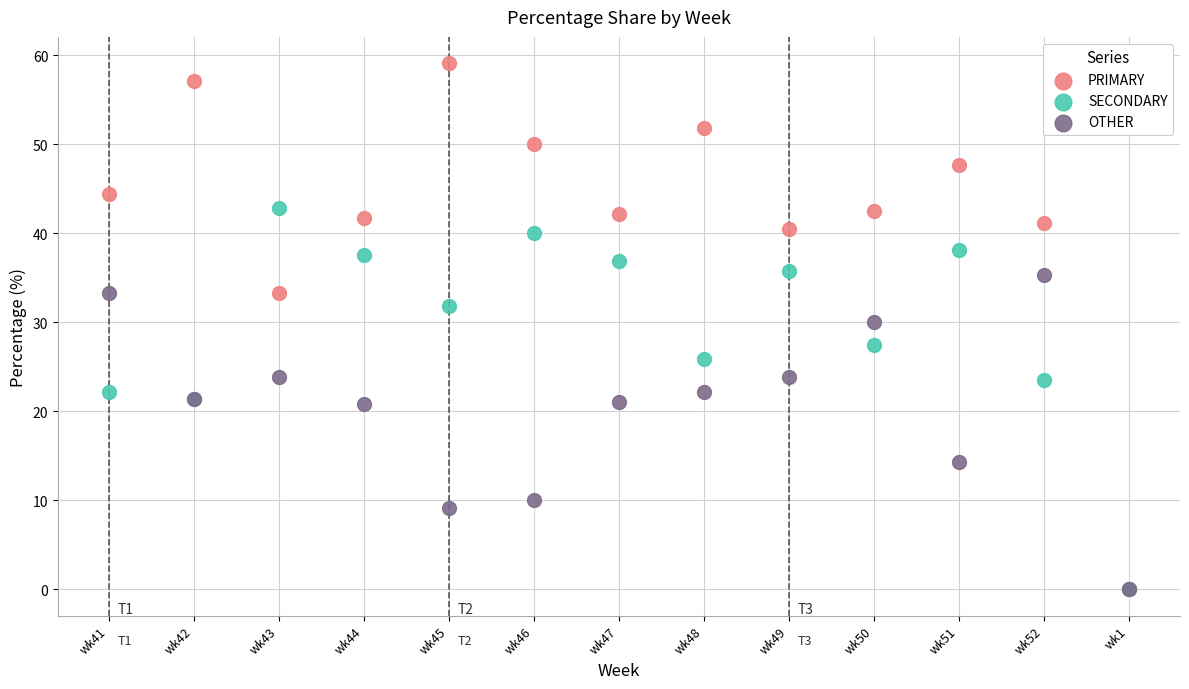

In the OTHER series, what Y value is closest to 17?

14.3